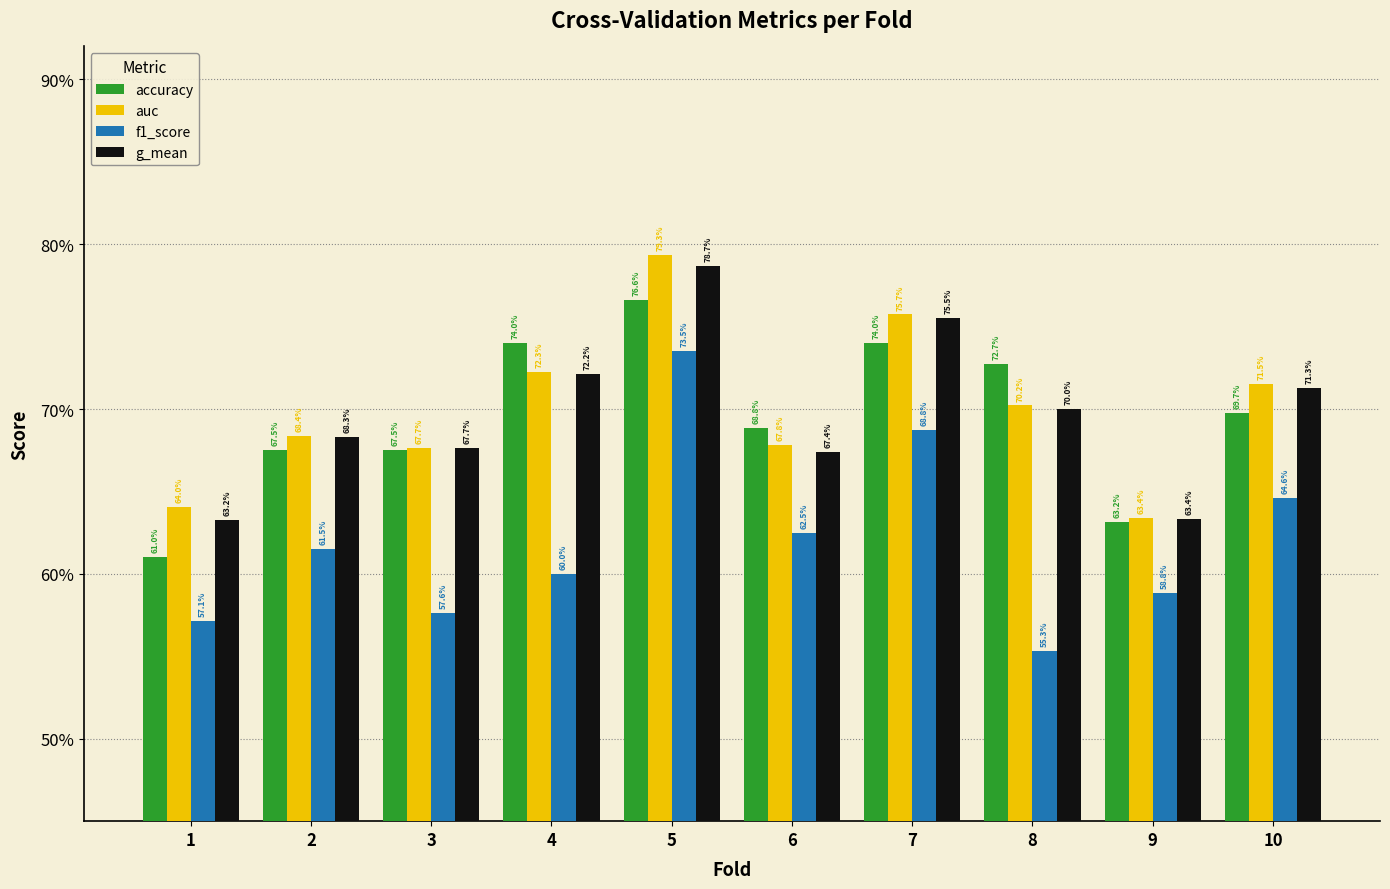

What is the maximum value shown in the chart?

0.8